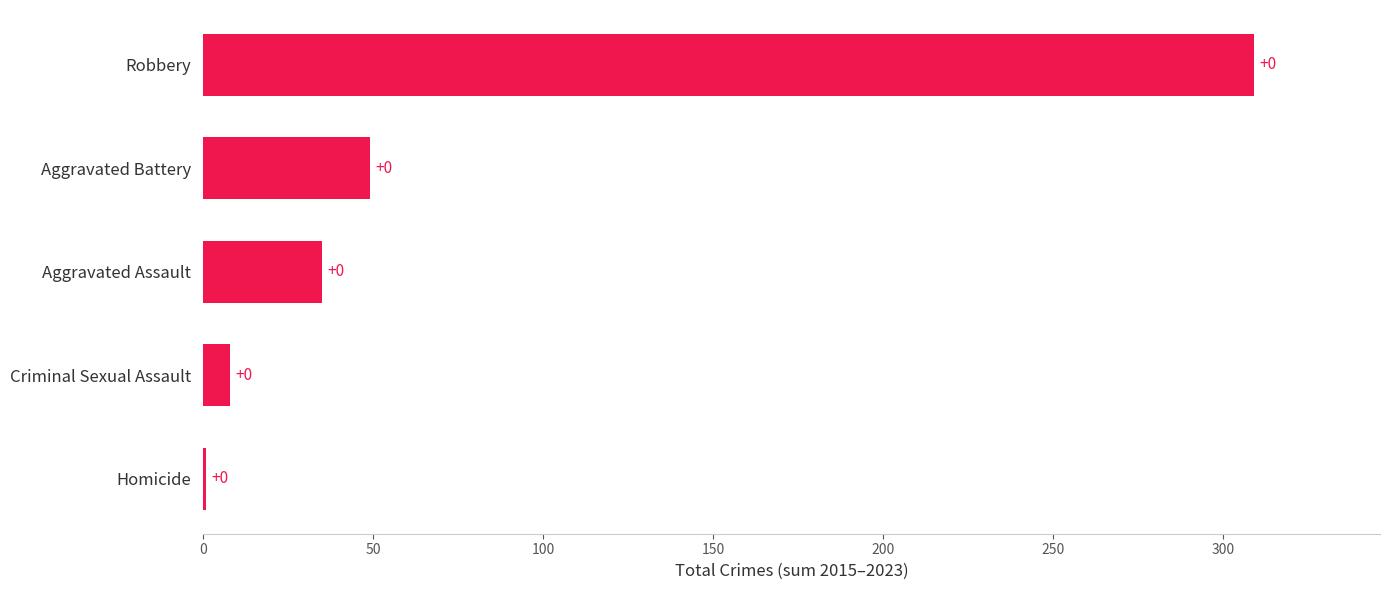

What is the smallest value displayed?

1